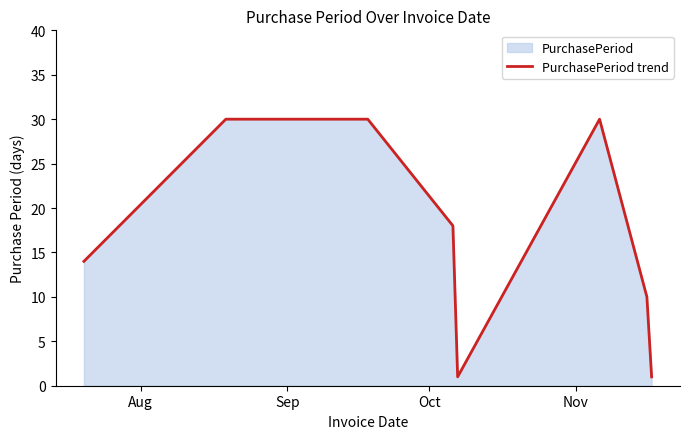

How many data points are above 18?

3